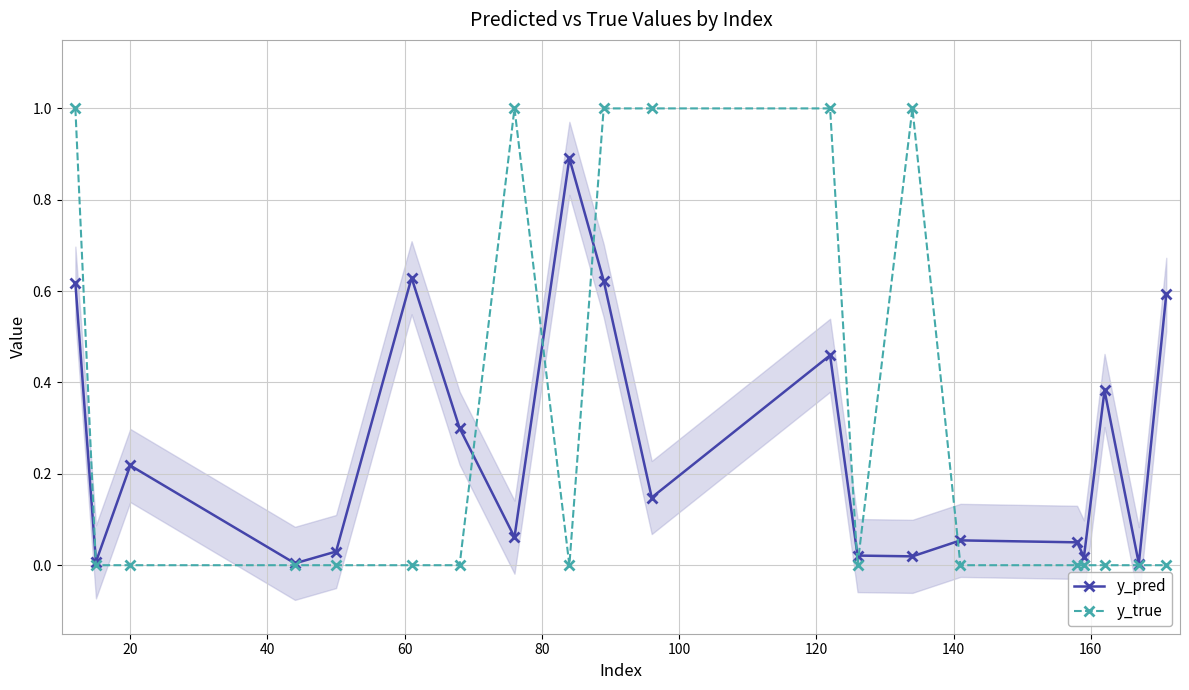

What is the value of the y_true point at the 10th from the left?

1.0